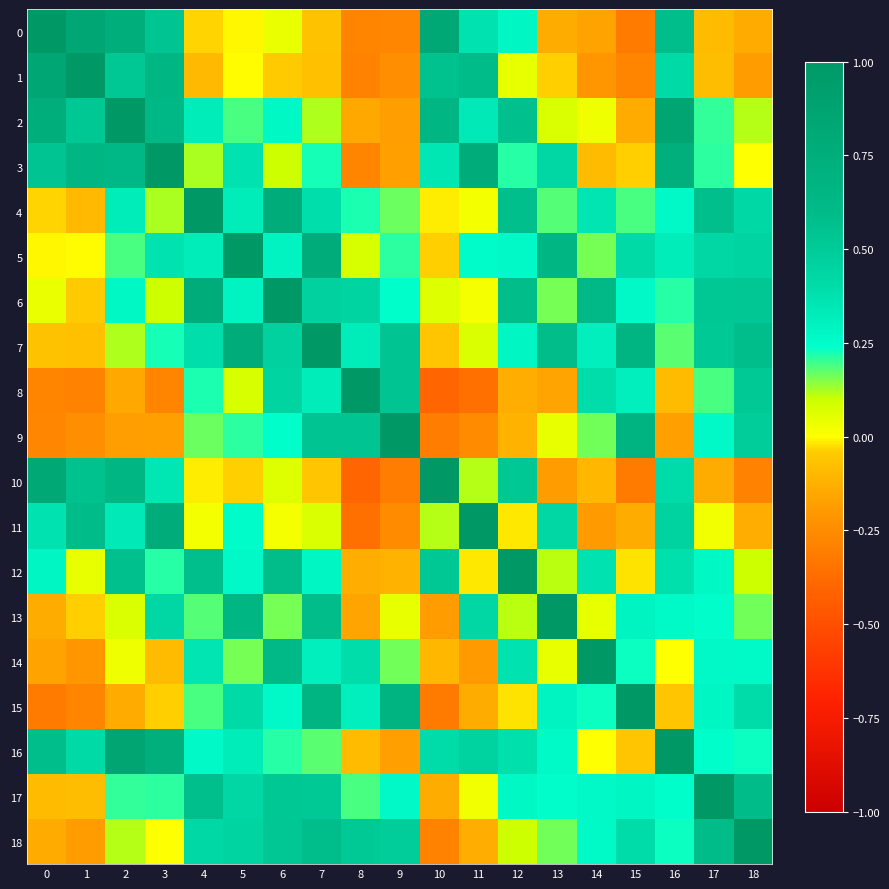

Between 1 and 4, which series saw the biggest shift?

1